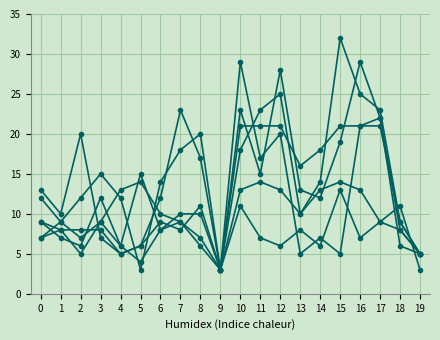

How many data points does each series have?

20